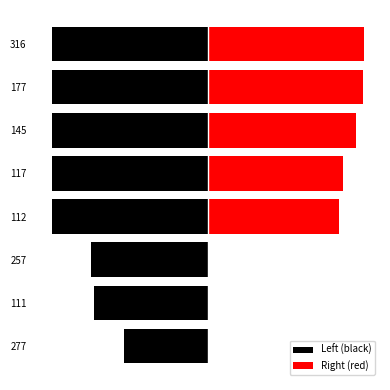

Which series has the widest spread of values?

Right (red)